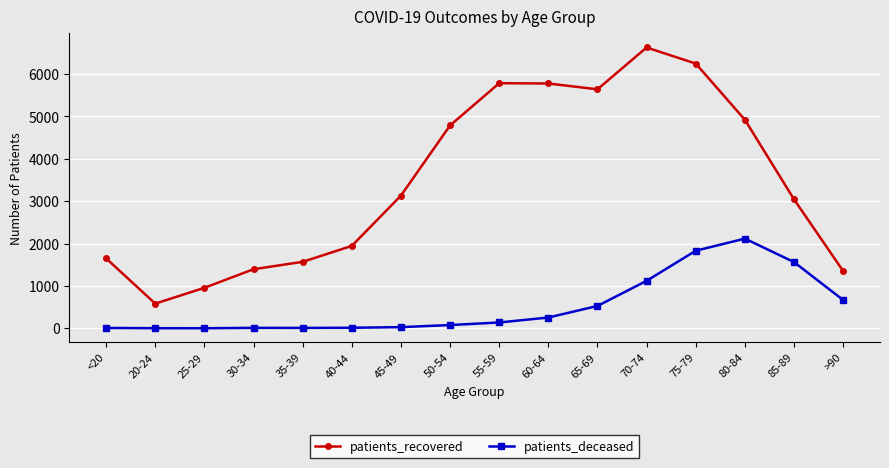

What is the label of the 2nd point from the right?

85-89